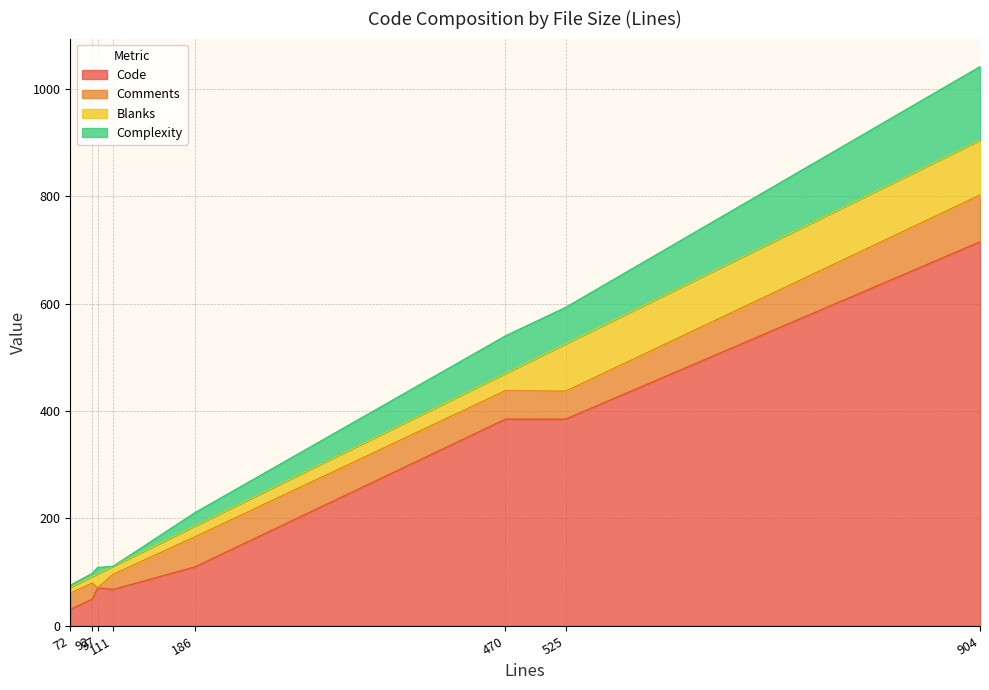

Reading left to right, list all the values displayed in this chart.

Code: 111=68	72=31	186=110	904=715	470=385	97=71	92=50	525=385
Comments: 111=28	72=30	186=56	904=87	470=53	97=0	92=30	525=52
Blanks: 111=15	72=11	186=20	904=102	470=32	97=26	92=12	525=88
Complexity: 111=0	72=4	186=25	904=137	470=70	97=12	92=6	525=68